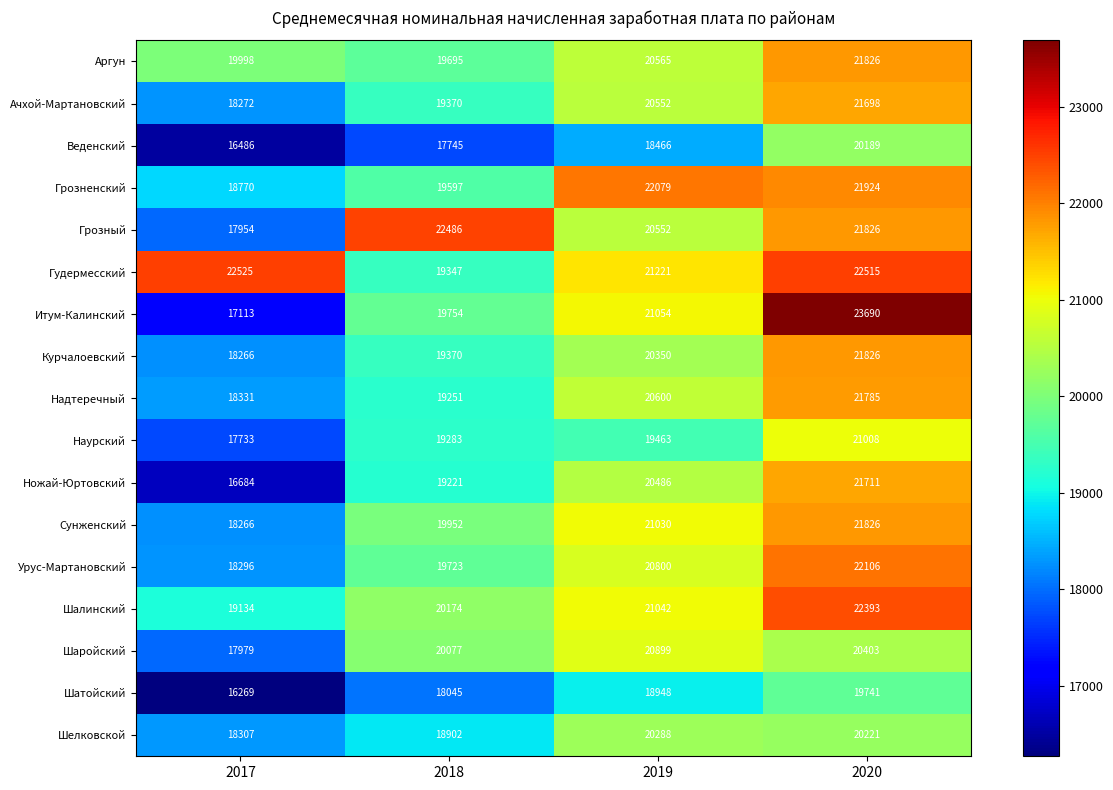

What is the minimum value shown in the chart?

16269